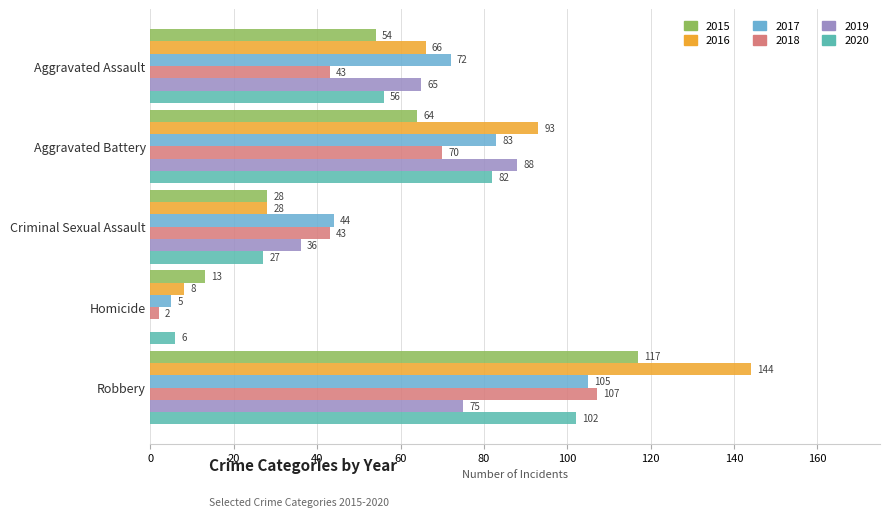

Is the value of 2016 at Aggravated Assault greater than the value of 2019 at Homicide?

Yes